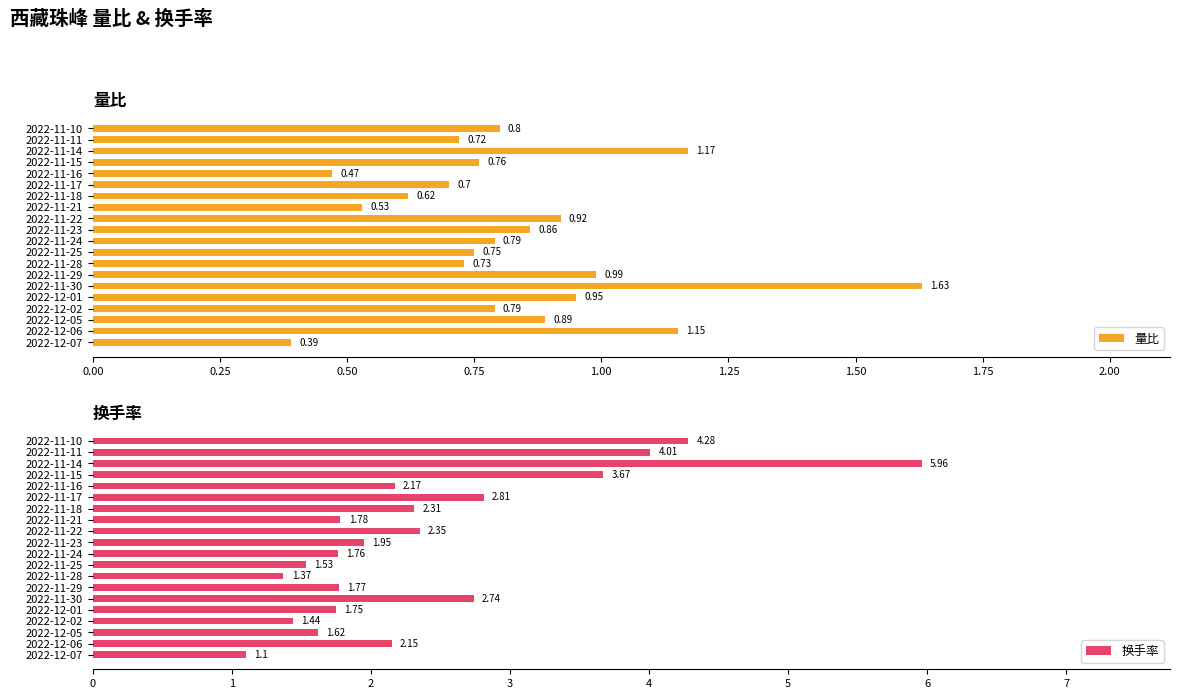

Reading left to right, extract all data points from this chart.

量比: 0.4	1.1	0.9	0.8	0.9	1.6	1.0	0.7	0.8	0.8	0.9	0.9	0.5	0.6	0.7	0.5	0.8	1.2	0.7	0.8
换手率: 1.1	2.1	1.6	1.4	1.8	2.7	1.8	1.4	1.5	1.8	1.9	2.4	1.8	2.3	2.8	2.2	3.7	6.0	4.0	4.3